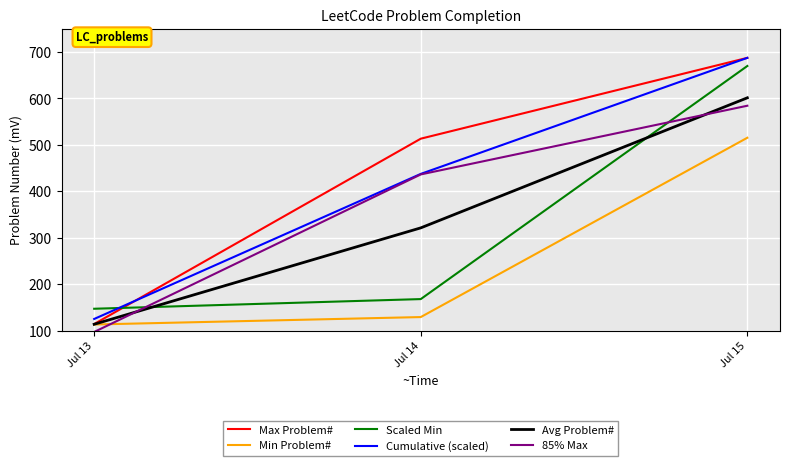

What is the spread (max minus min) of values at Jul 14?

384.0